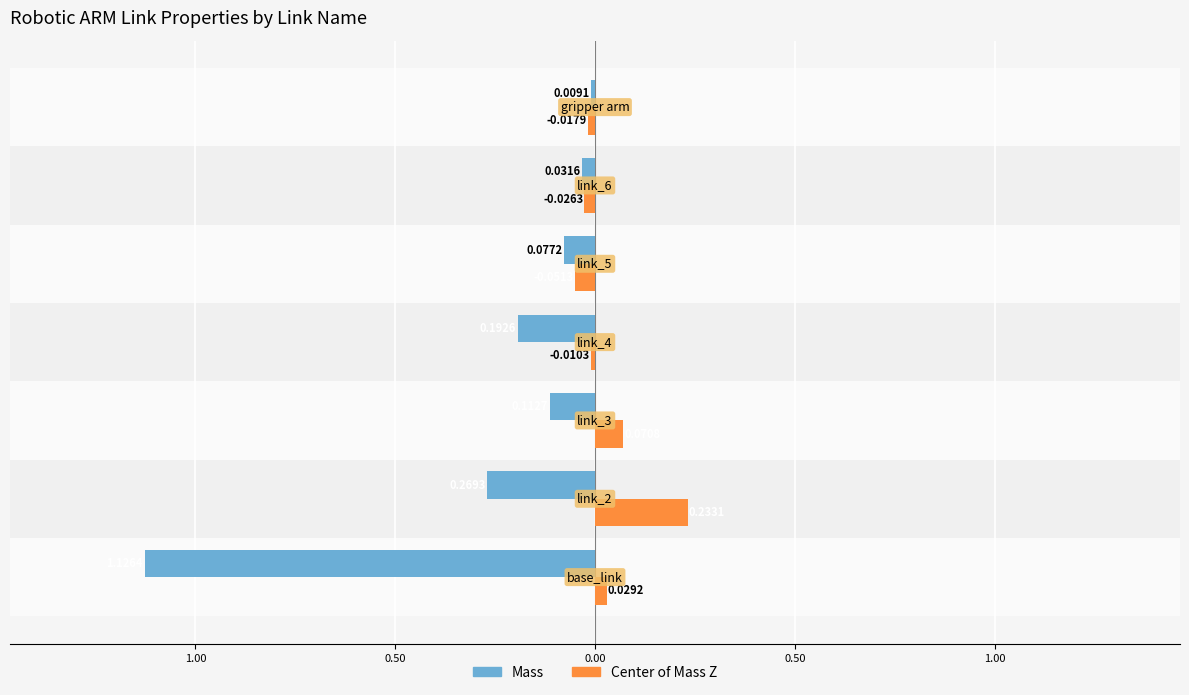

What is the sum of all Mass values?

-1.8